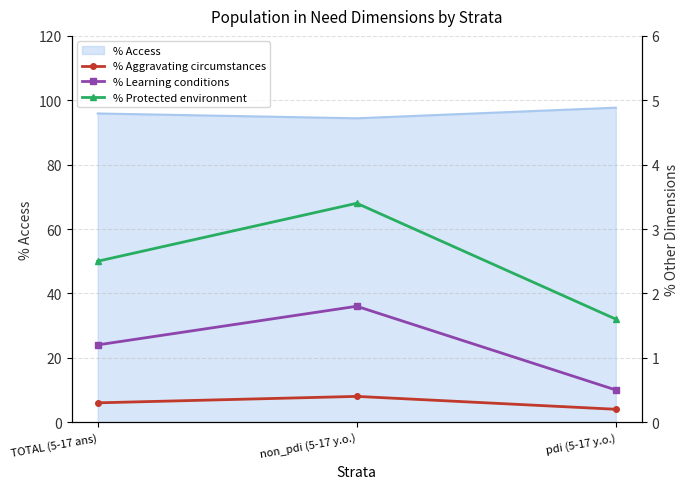

What is the maximum value shown in the chart?

3.4